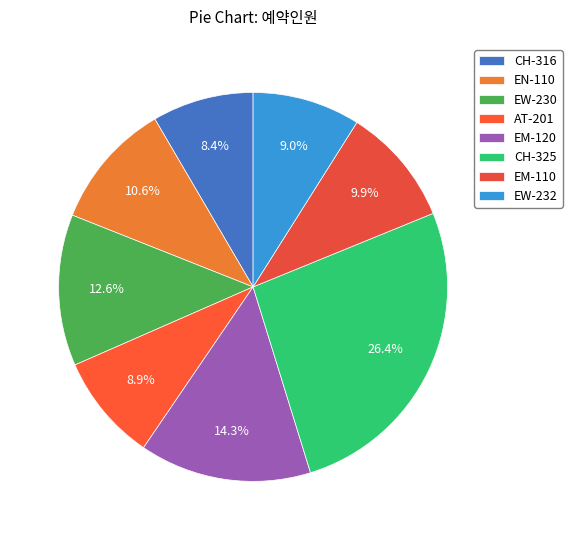

True or false: EW-232 accounts for 1% of the total.

False